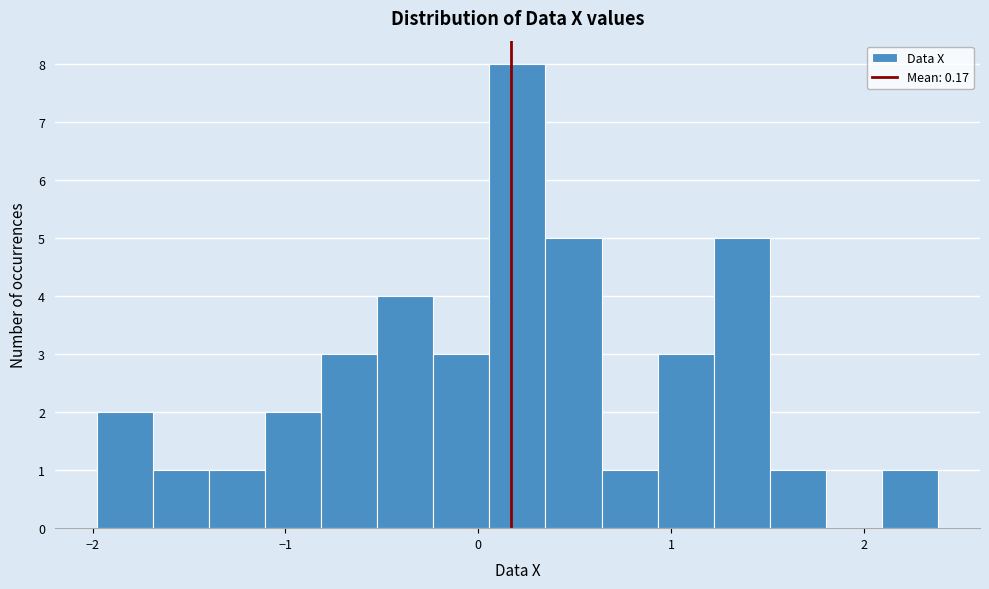

Read against the x-axis, roughly where is the centre of the tallest bar?

0.2